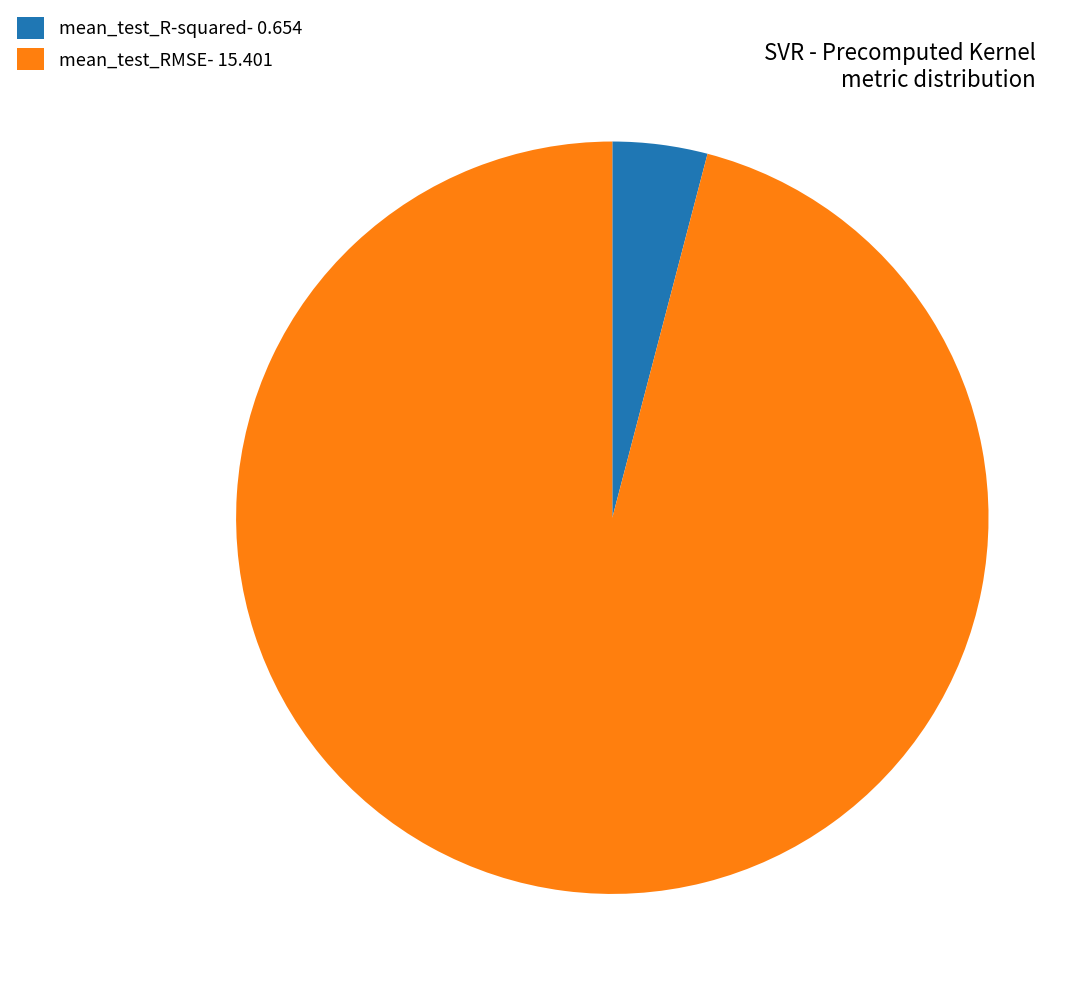

Which has a higher value, mean_test_R-squared- 0.654 or mean_test_RMSE- 15.401?

mean_test_RMSE- 15.401